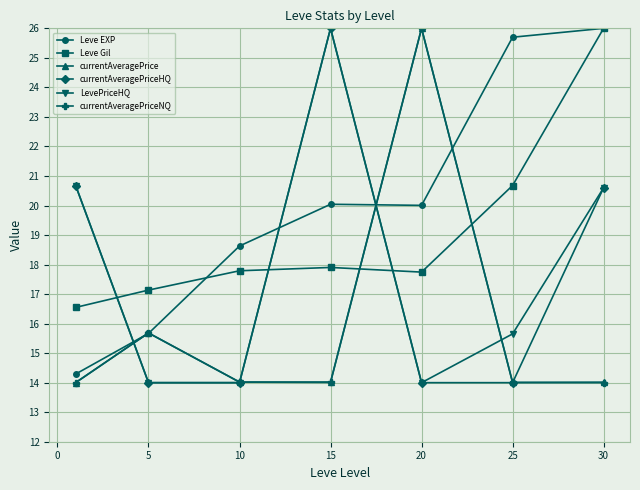

What is the difference between the maximum and second lowest values in the Leve EXP series?

10.3